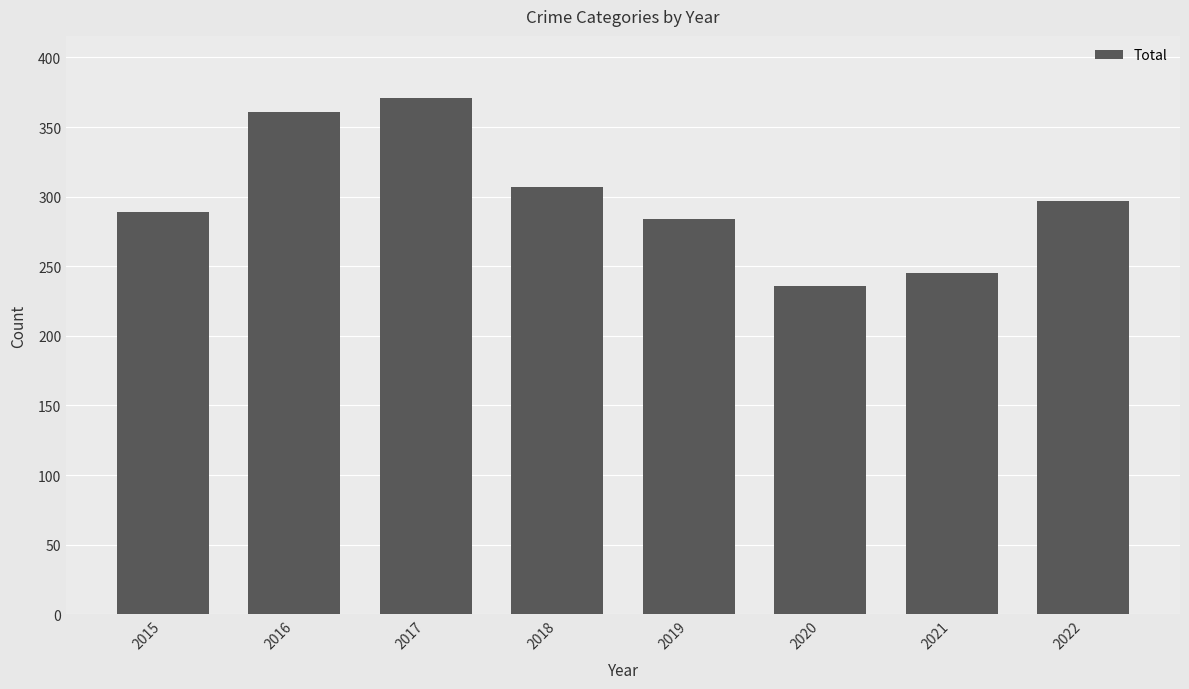

The value at 2016 is 361. True or false?

True